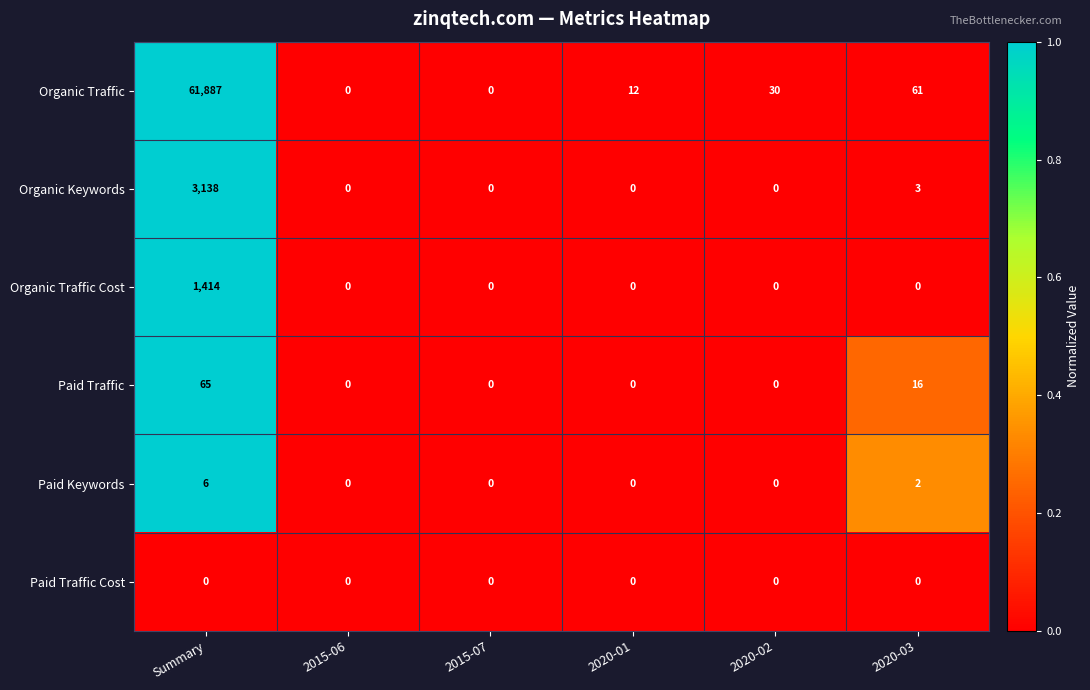

Which series has the widest spread of values?

Organic Traffic